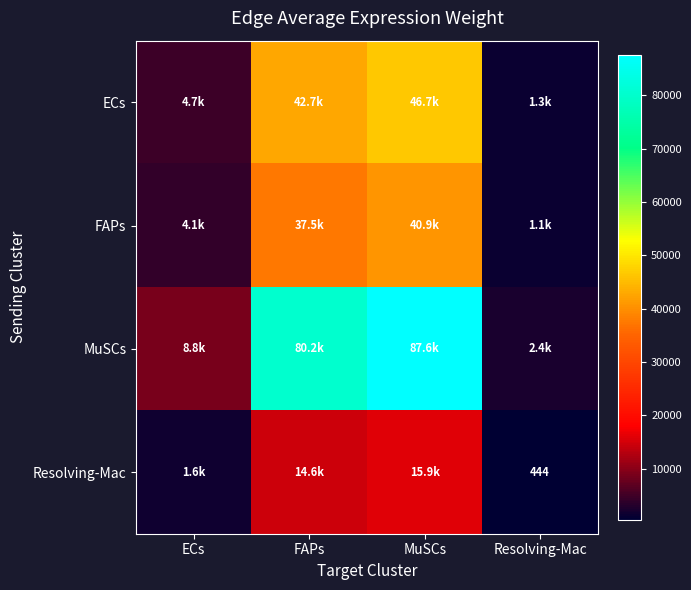

Where does the FAPs series first go above 37451?

FAPs